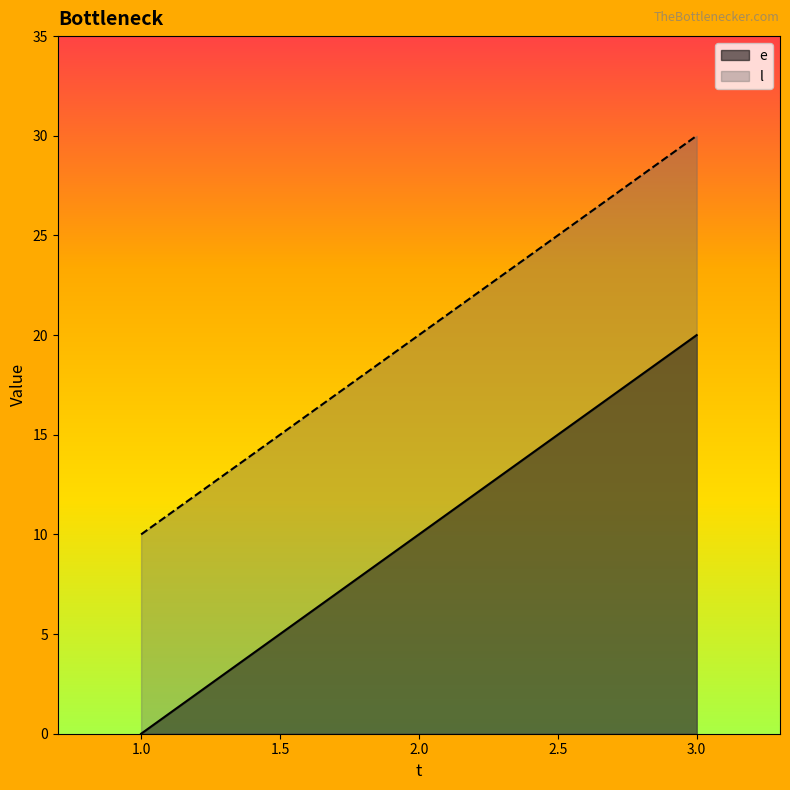

Between 1 and 3, which series saw the biggest shift?

e